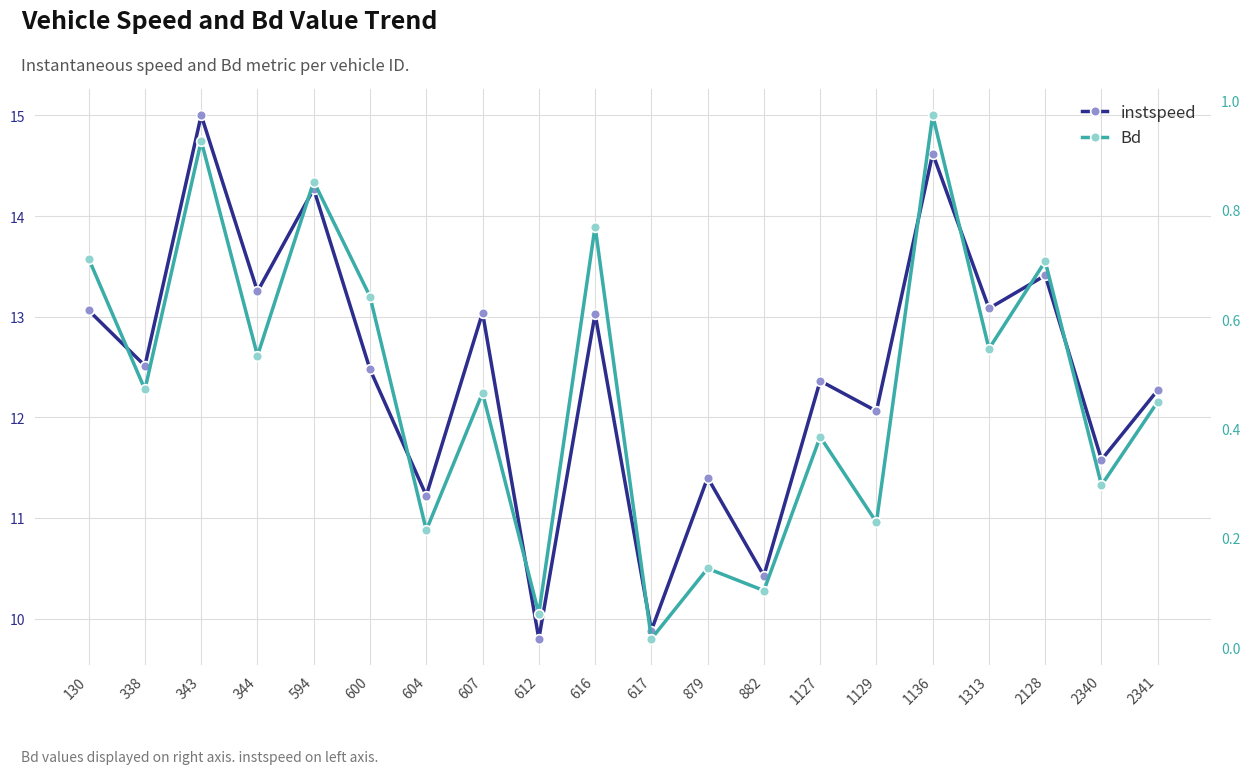

Which series has the largest total across all categories?

instspeed